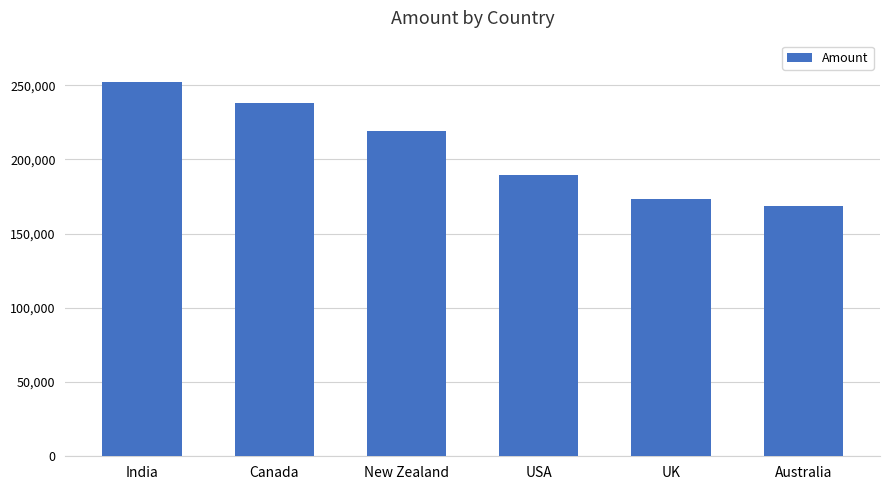

The chart shows a value of 252469 at India. True or false?

True